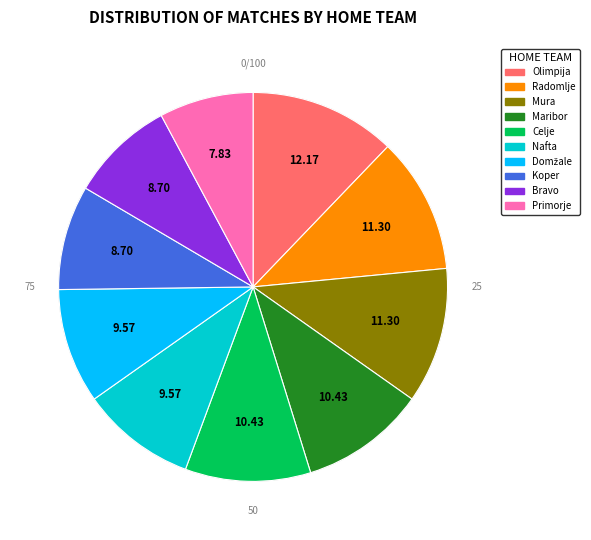

Is there a majority slice in this chart?

No